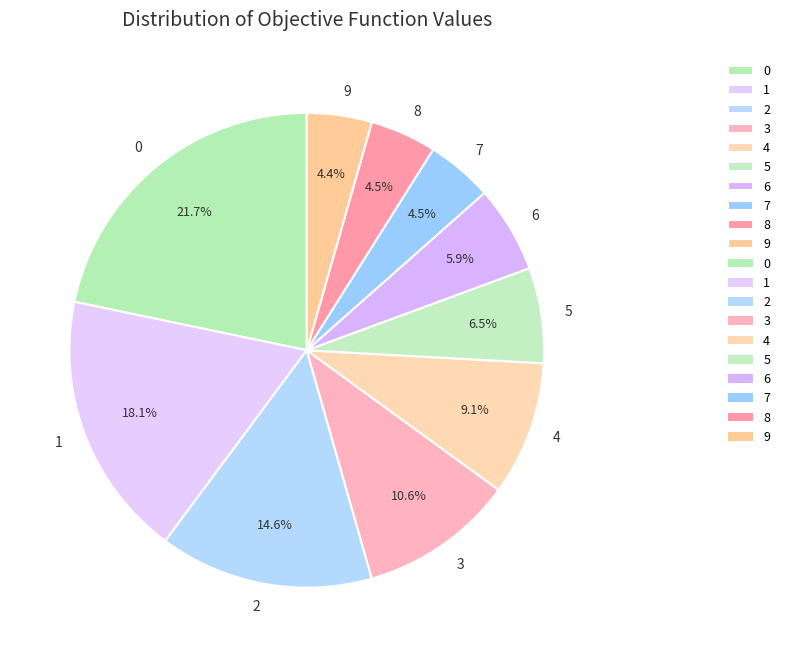

How many slices are in this pie chart?

10